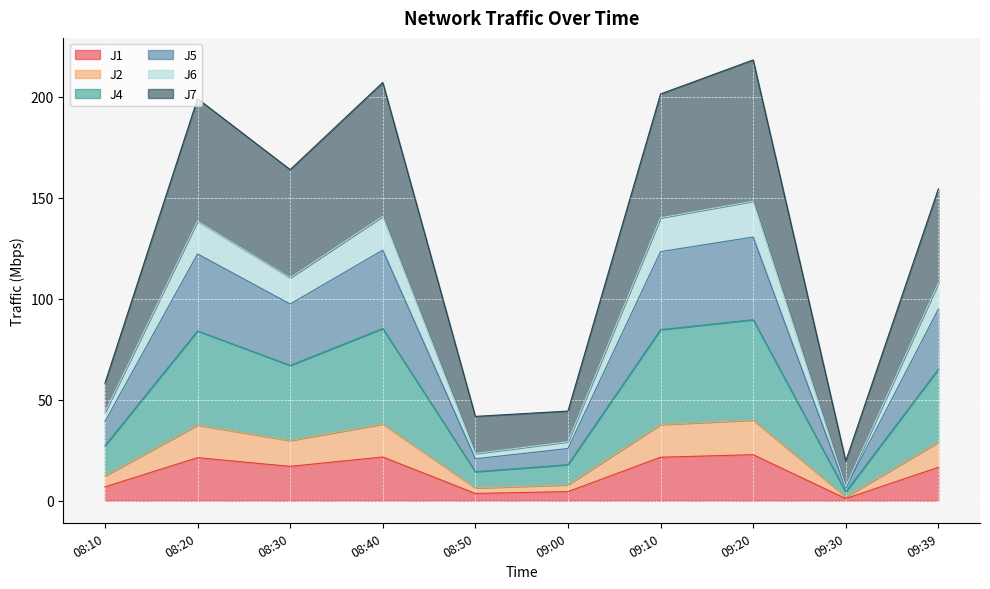

What is the difference between the maximum and minimum values in the J1 series?

21.7